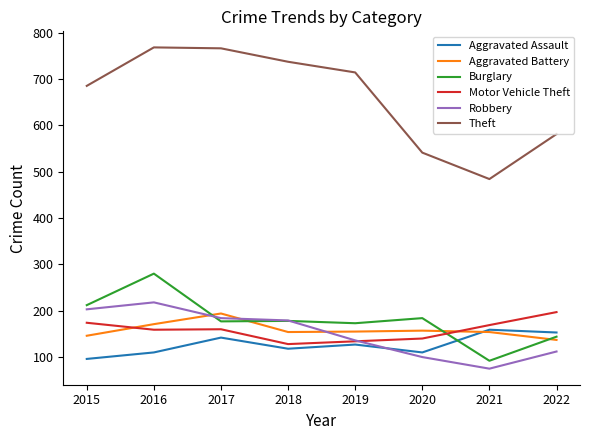

How many categories are shown in the chart?

8